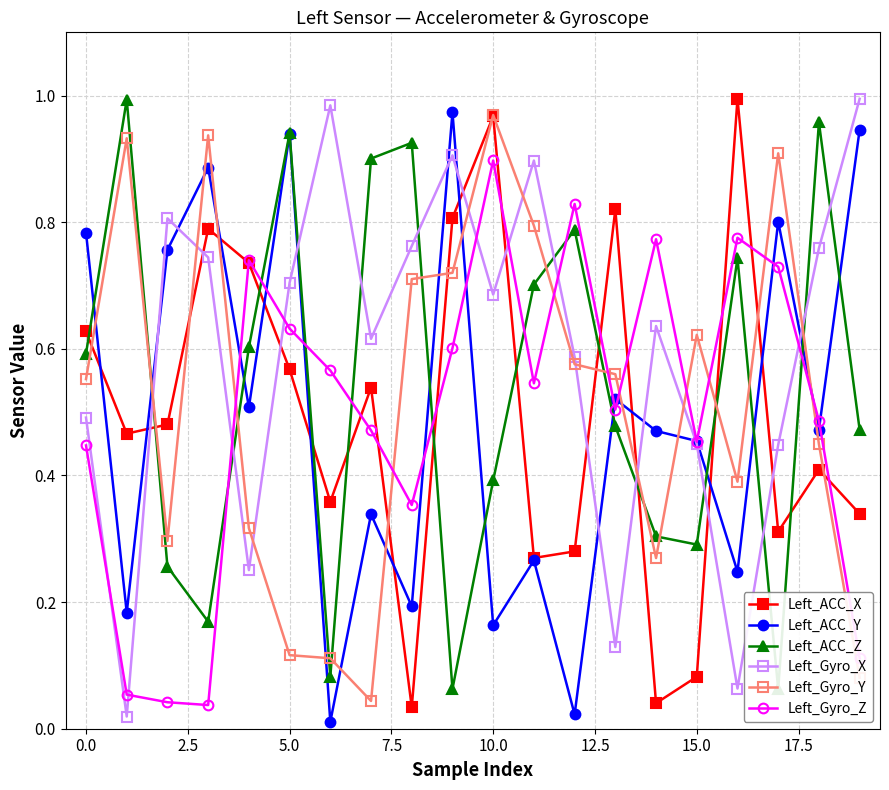

Is the value of Left_ACC_Y at 10.0 greater than the value of Left_Gyro_Y at 5.0?

Yes